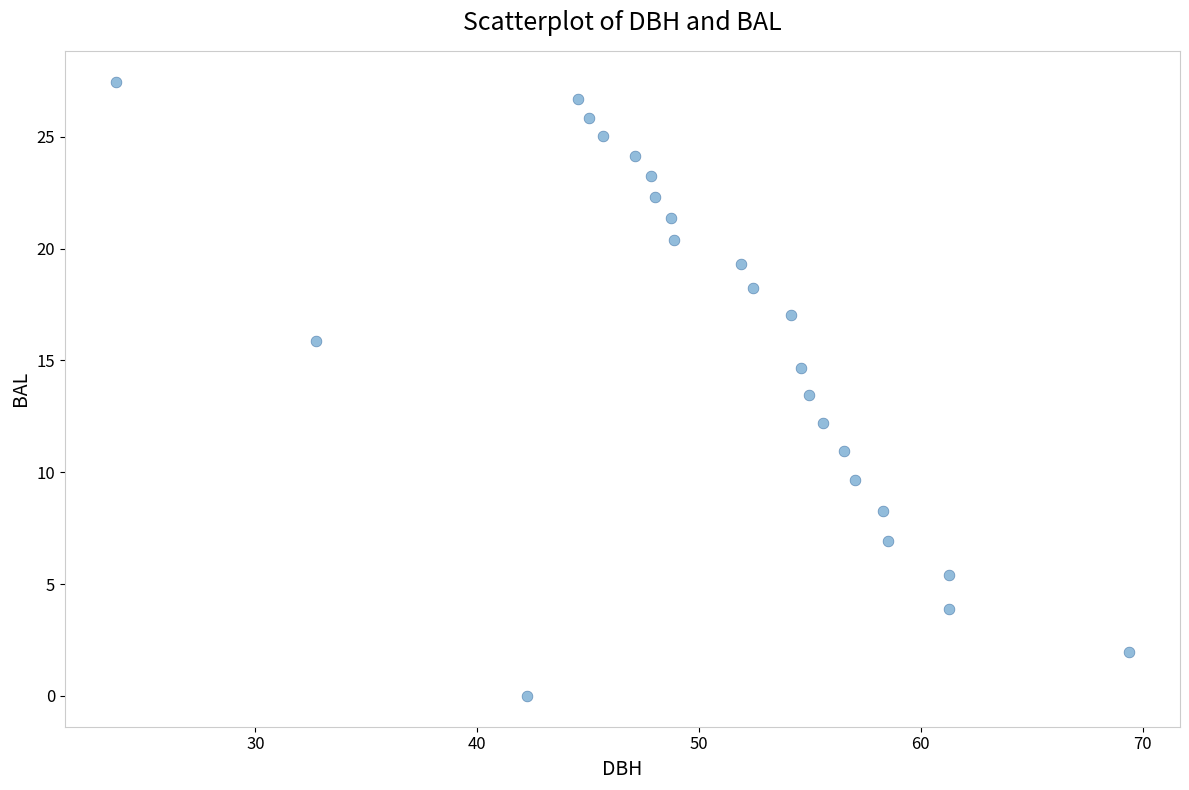

What Y value in the scatter plot is closest to 13?

13.5